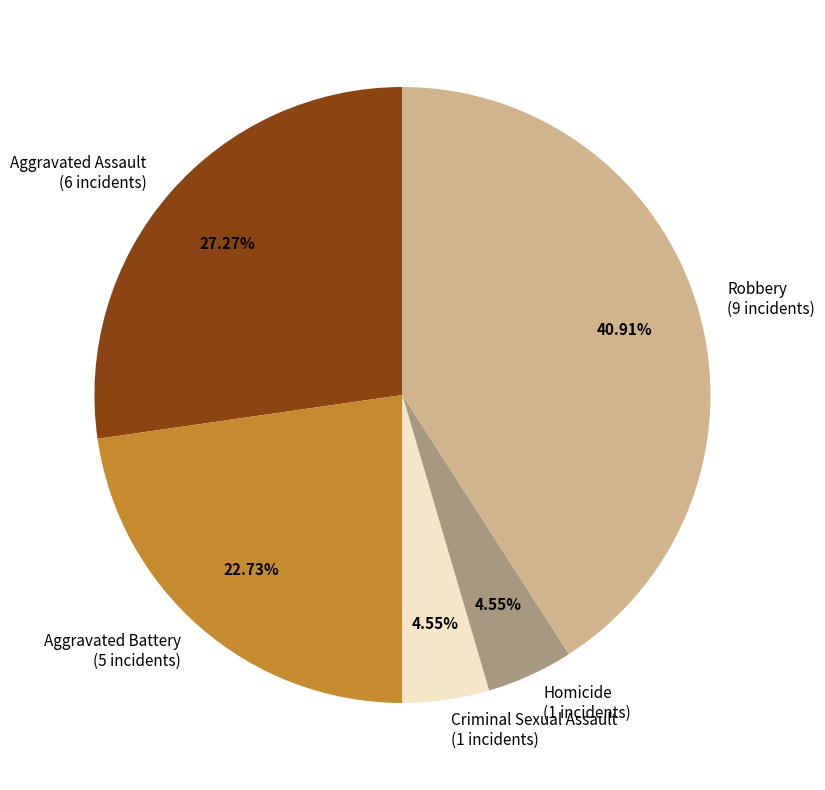

Count the number of slices in the pie.

5